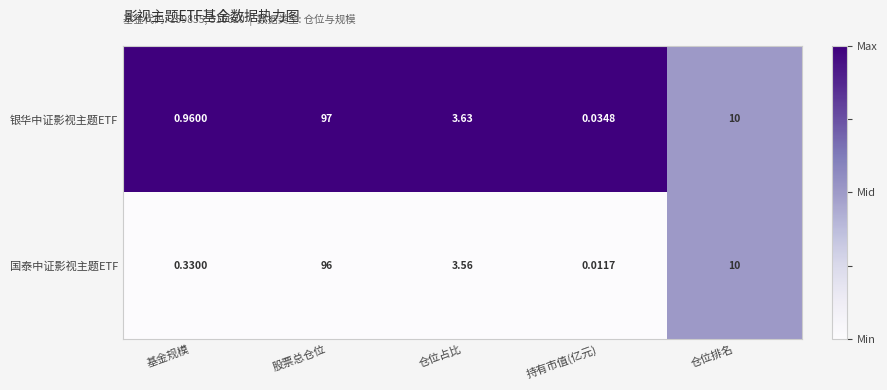

At which label is 国泰中证影视主题ETF closest to 48?

仓位排名